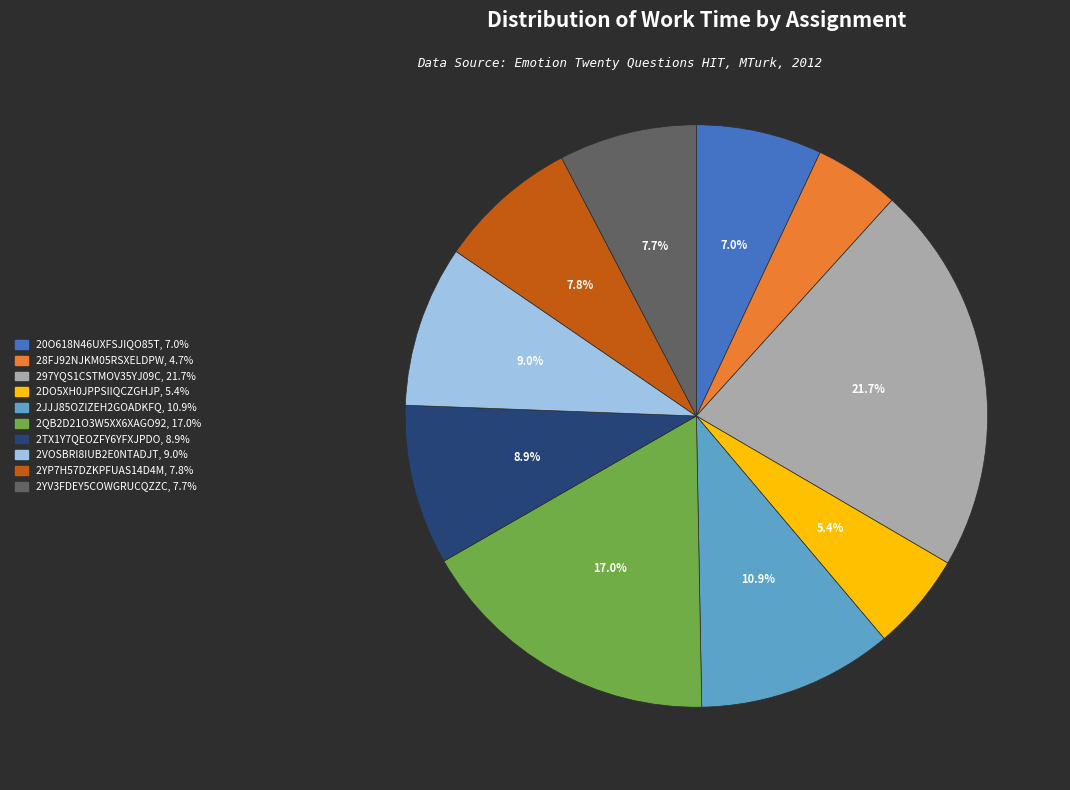

Does any single category account for the majority?

No